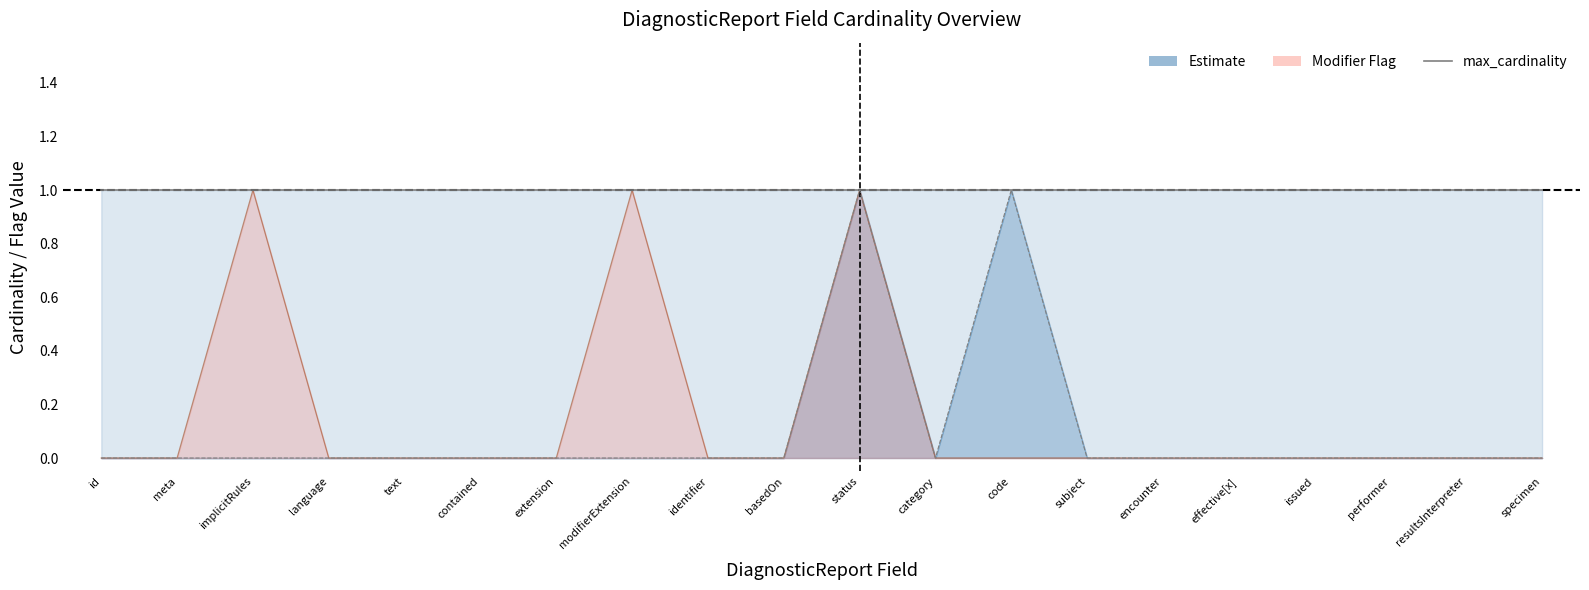

Reading right to left, transcribe all the data shown in this chart.

min_cardinality: 0	0	0	0	0	0	0	1	0	1	0	0	0	0	0	0	0	0	0	0
is_modifier: 0	0	0	0	0	0	0	0	0	1	0	0	1	0	0	0	0	1	0	0